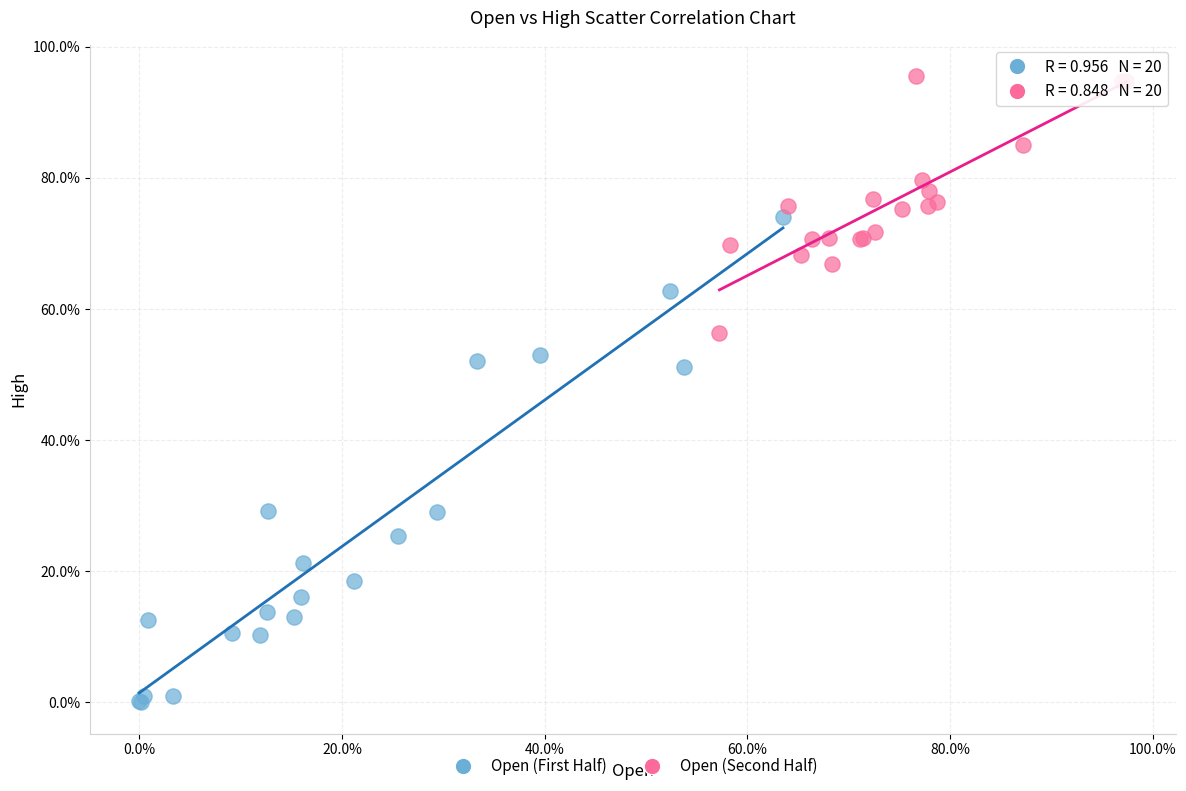

Which series contains the lowest Y value?

Open (First Half)